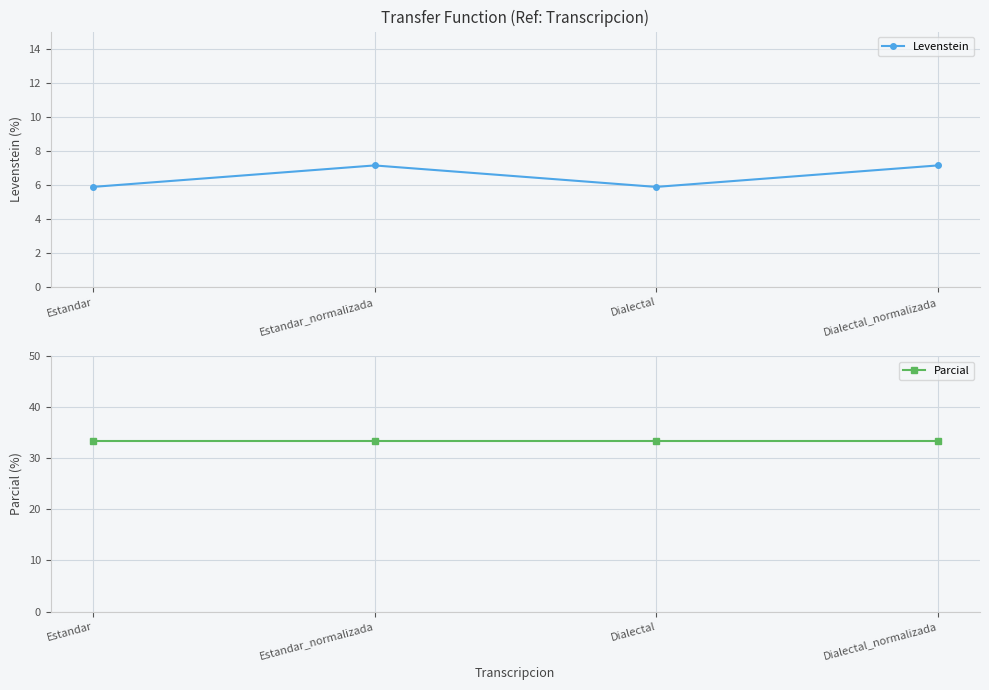

What is the label of the 3rd point from the right?

Estandar_normalizada